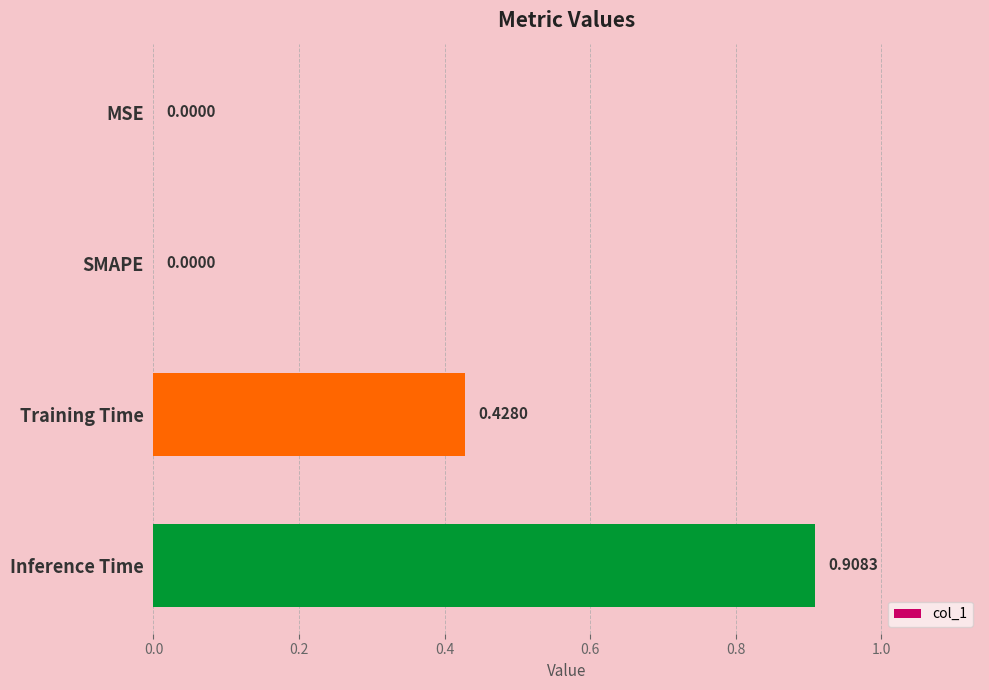

Between SMAPE and Inference Time, which is larger?

Inference Time